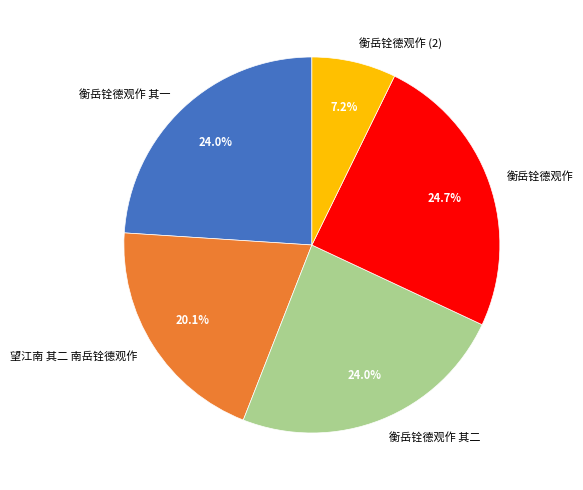

Approximately how many times larger is the value at 衡岳铨德观作 compared to 衡岳铨德观作 其二?

1.0